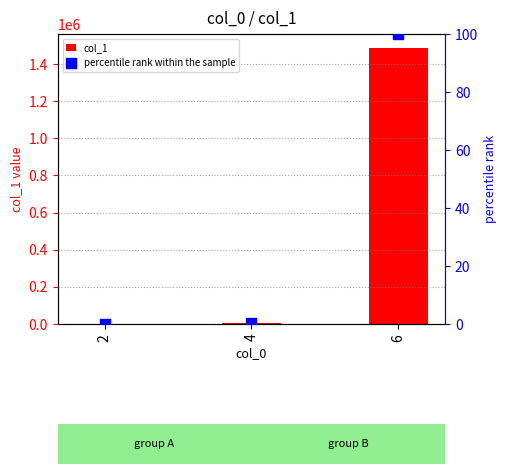

At how many categories does at least one series exceed 436135?

1